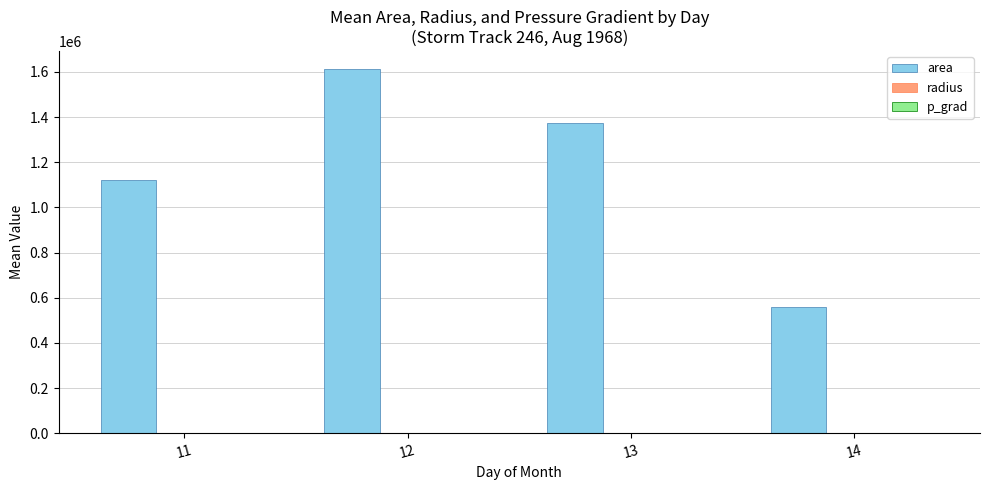

Does the chart contain stacked bars?

No